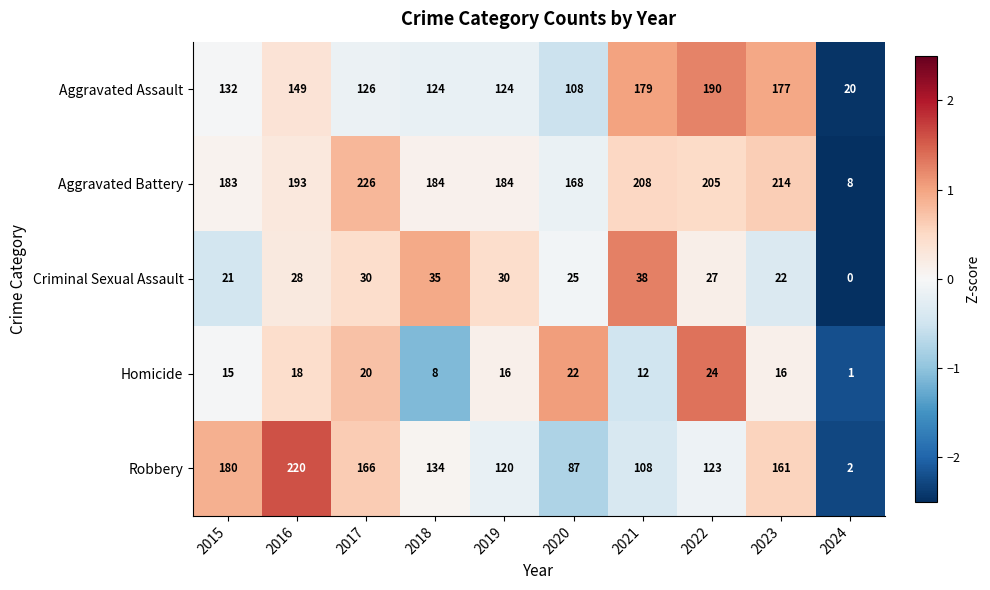

Between 2019 and 2024, which series saw the biggest shift?

Aggravated Battery